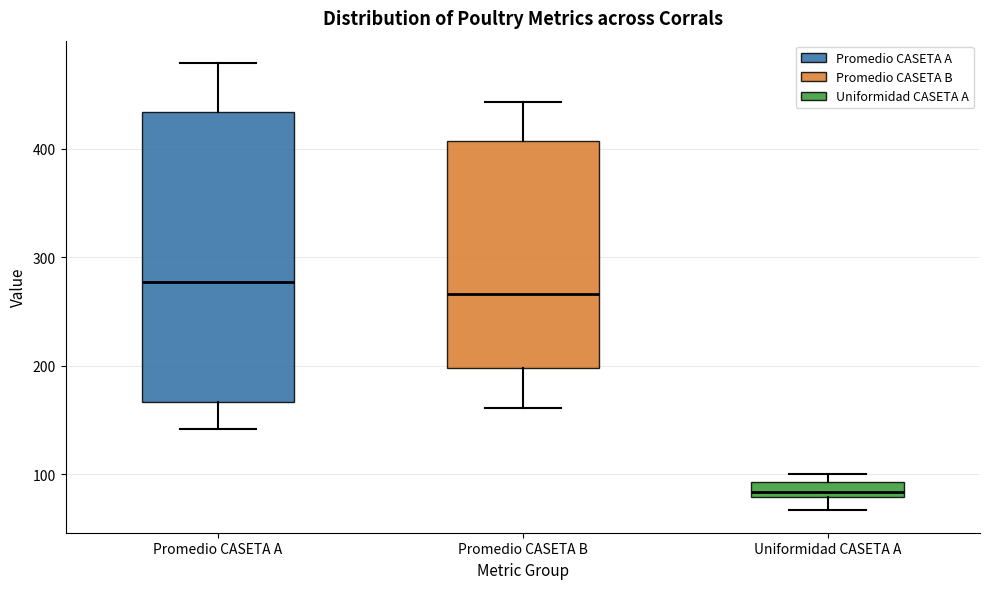

Which box's median line is the lowest?

Uniformidad CASETA A